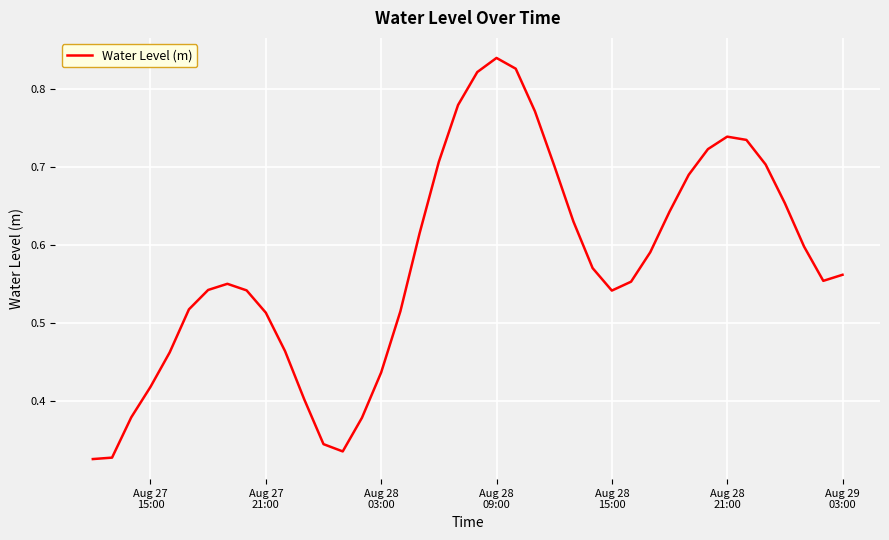

What is the value of the 12th point from the left?

0.4